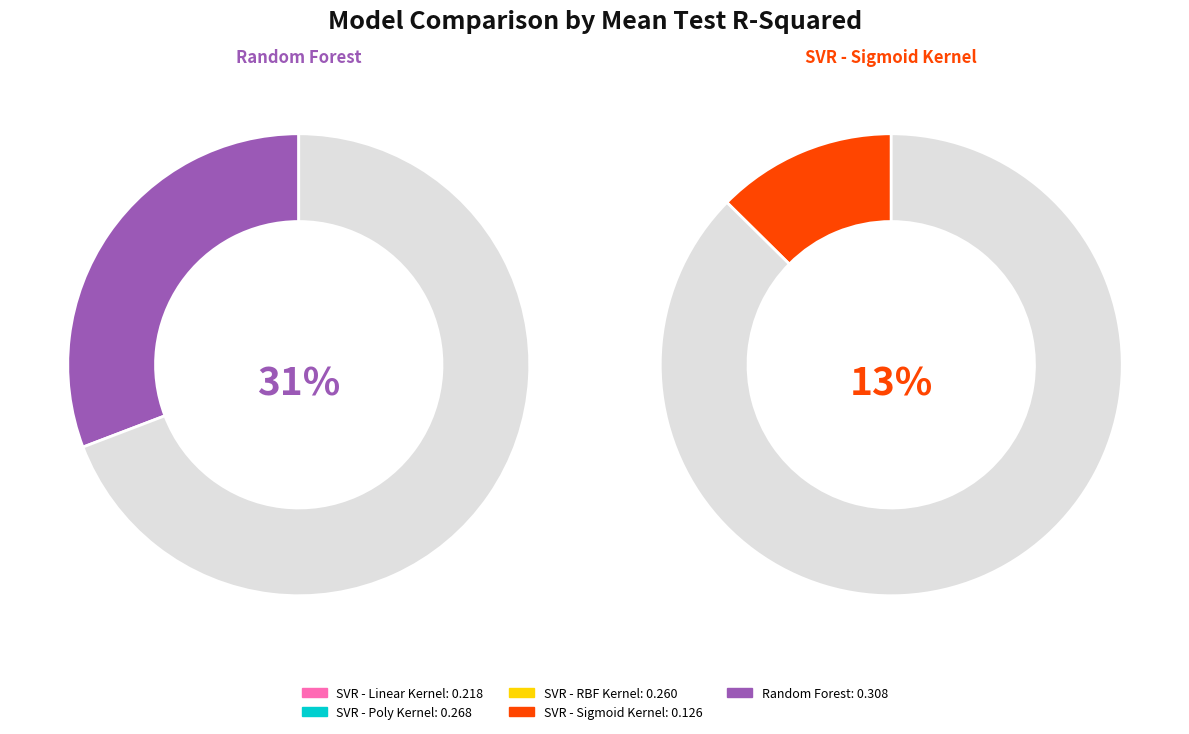

The mean_test_R-squared slice represents 11% of the pie. True or false?

False